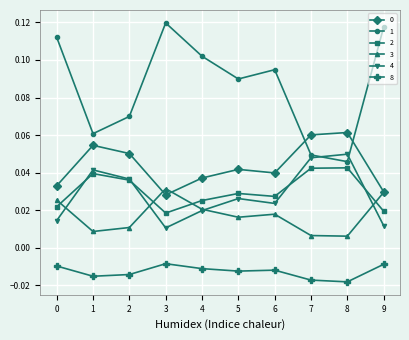

Is it true that 1 equals 0.0 at 1?

False